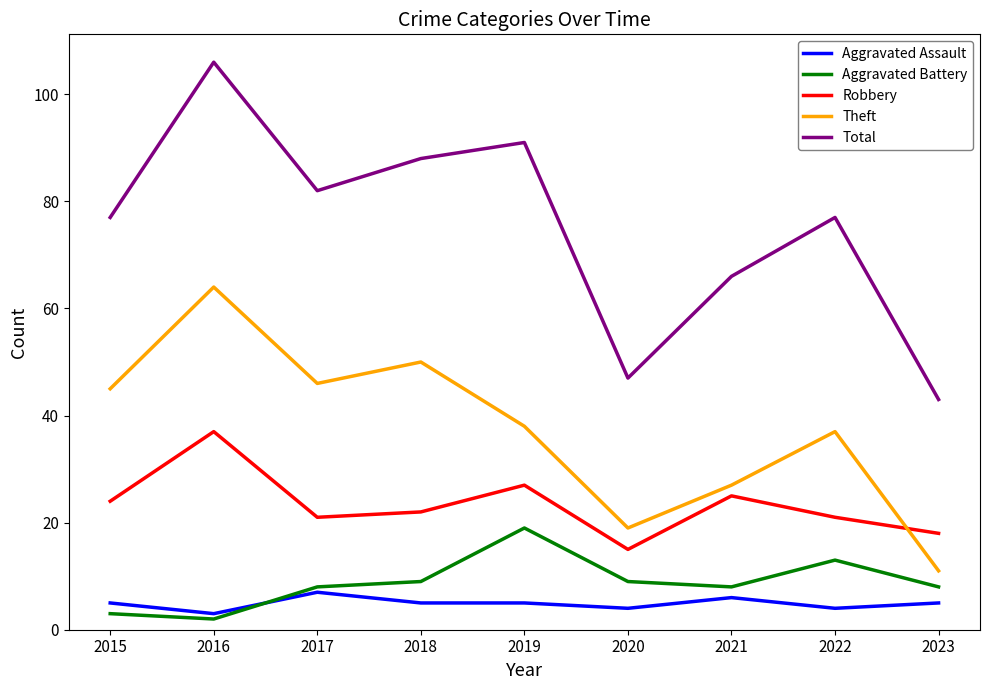

What is the average value of the Total series?

75